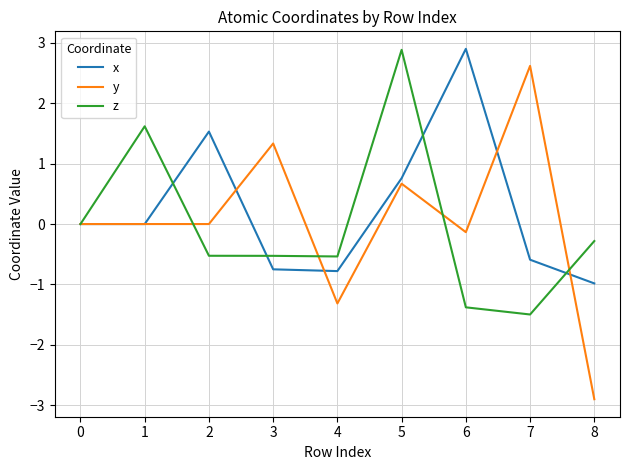

What is the maximum value for z?

2.9